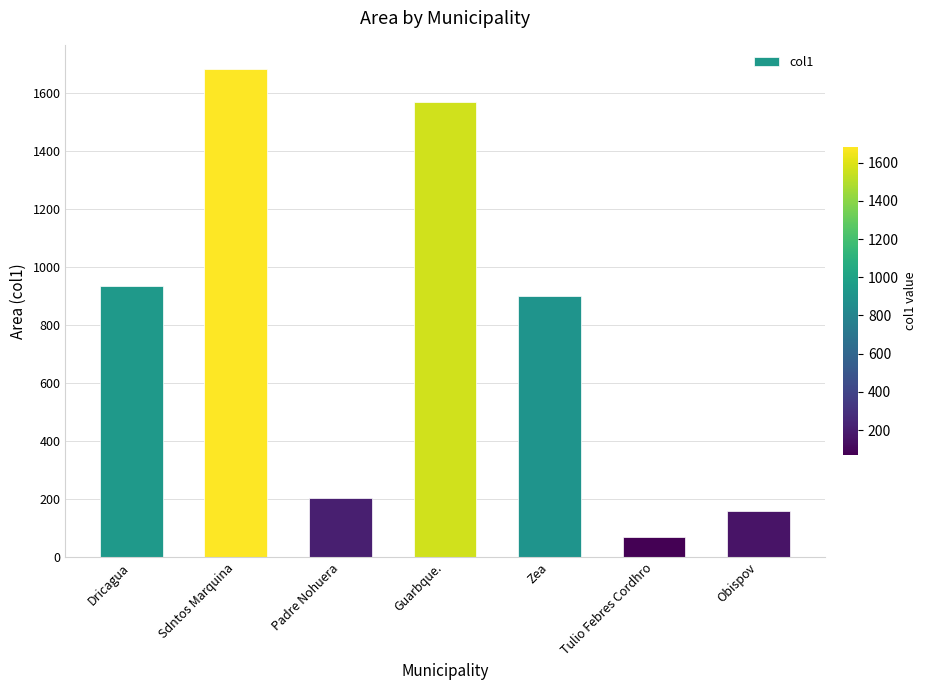

What position from the left is Zea?

5